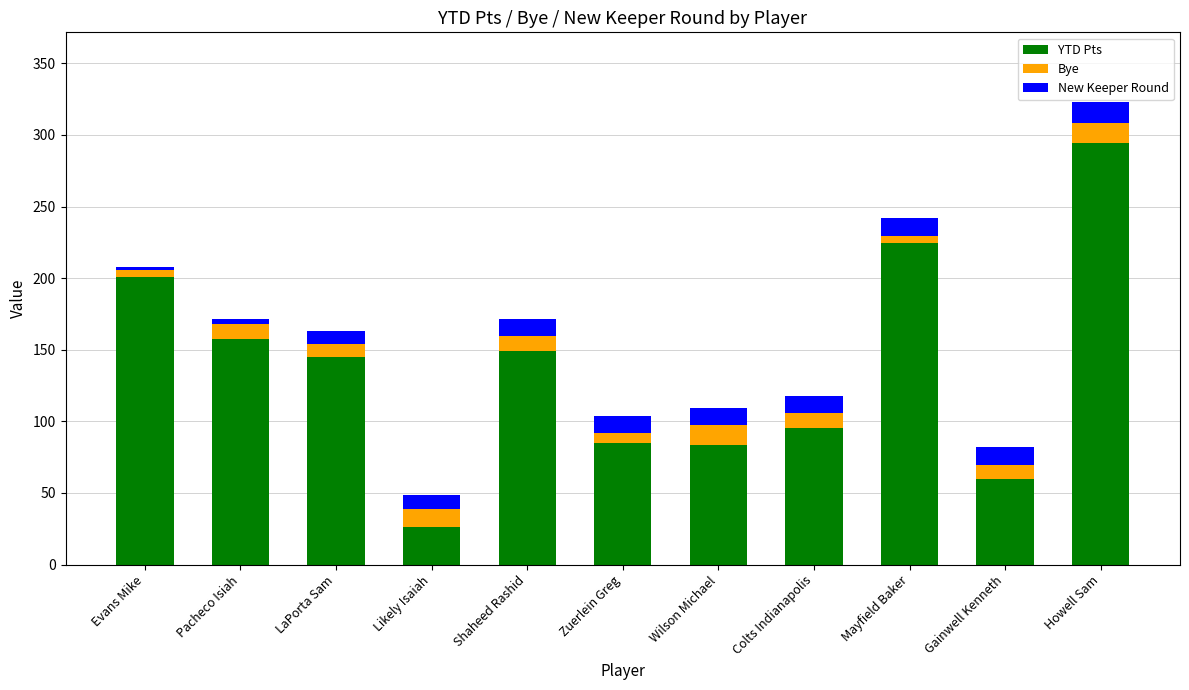

What is the sum of all YTD Pts values?

1520.2